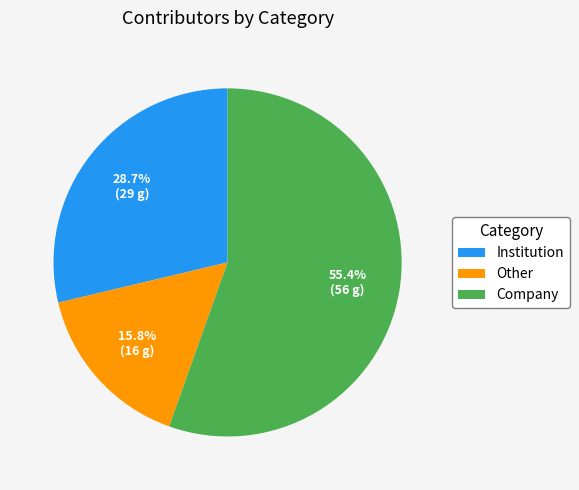

To the nearest percent, what portion does Other represent?

16%